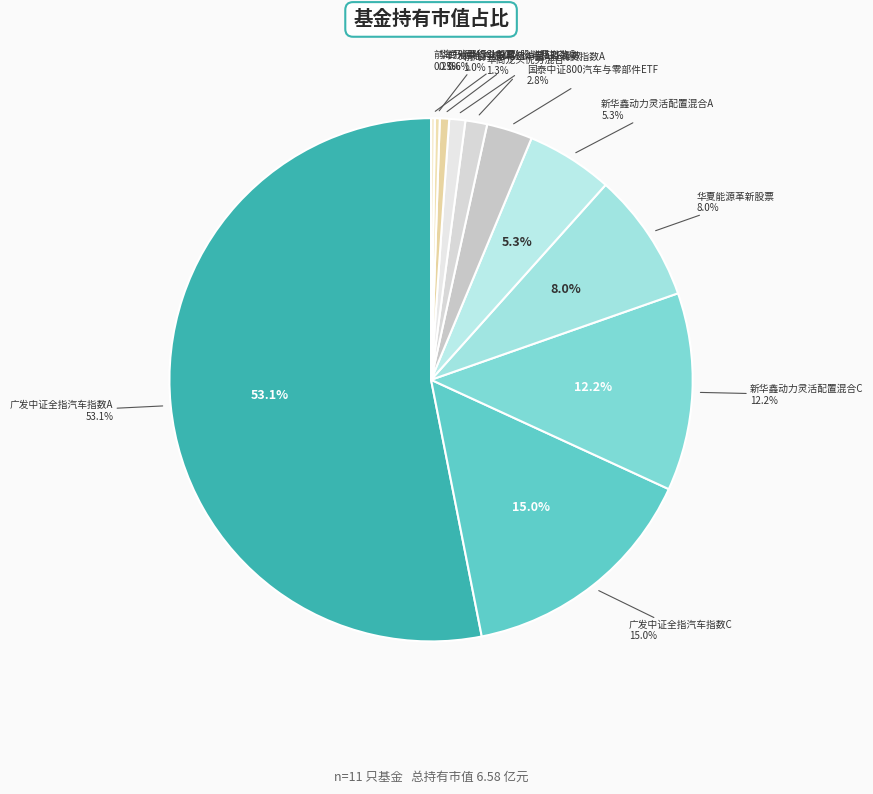

What is the smallest slice in the pie chart?

前海开源MSCI中国A股消费指数C